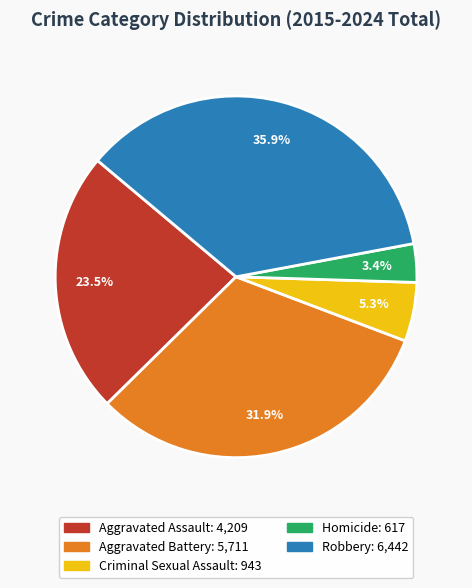

Combined, do Homicide and Aggravated Assault account for over 50%?

No